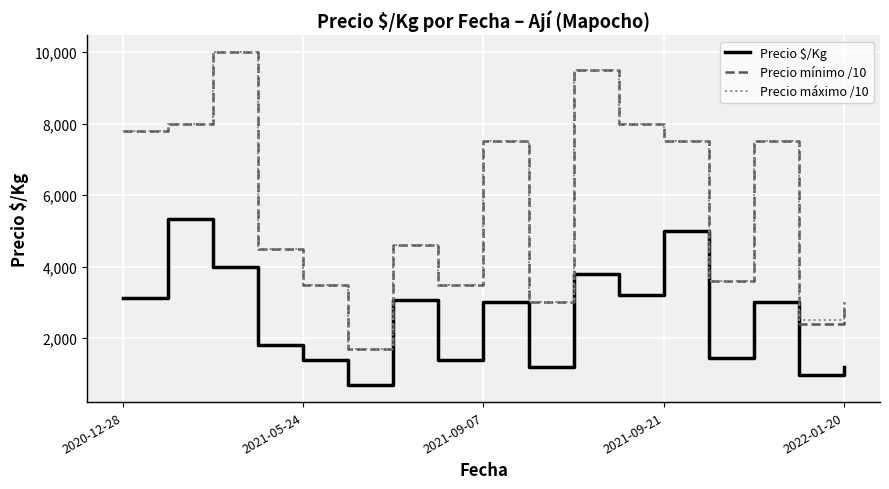

True or false: Precio $/Kg and Precio máximo /10 cross at least once.

False